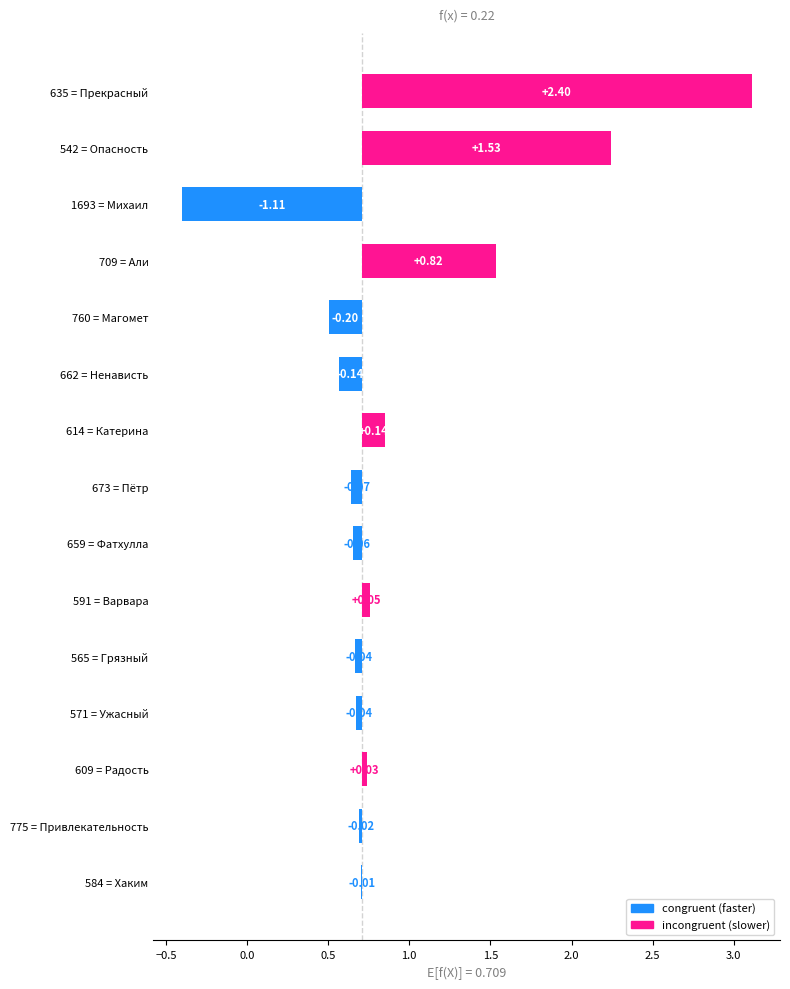

Count the number of data series in this chart.

1